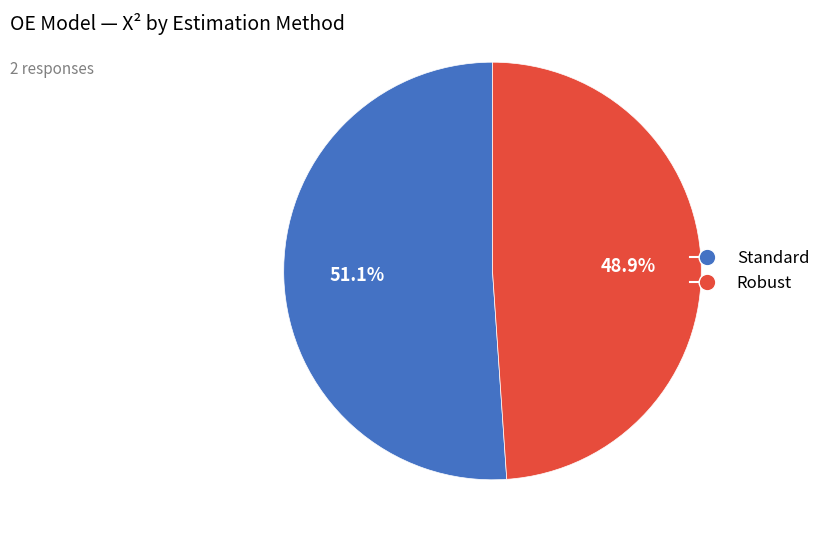

To the nearest percent, what is the difference between the Robust and Standard slice percentages?

2%